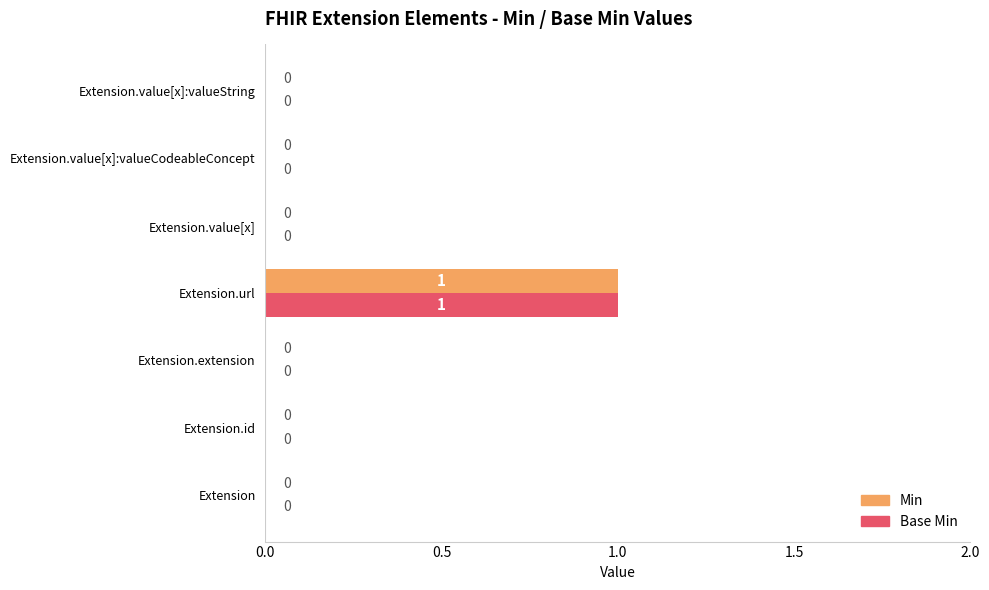

Is the value of Base Min at Extension.extension greater than the value of Min at Extension.url?

No